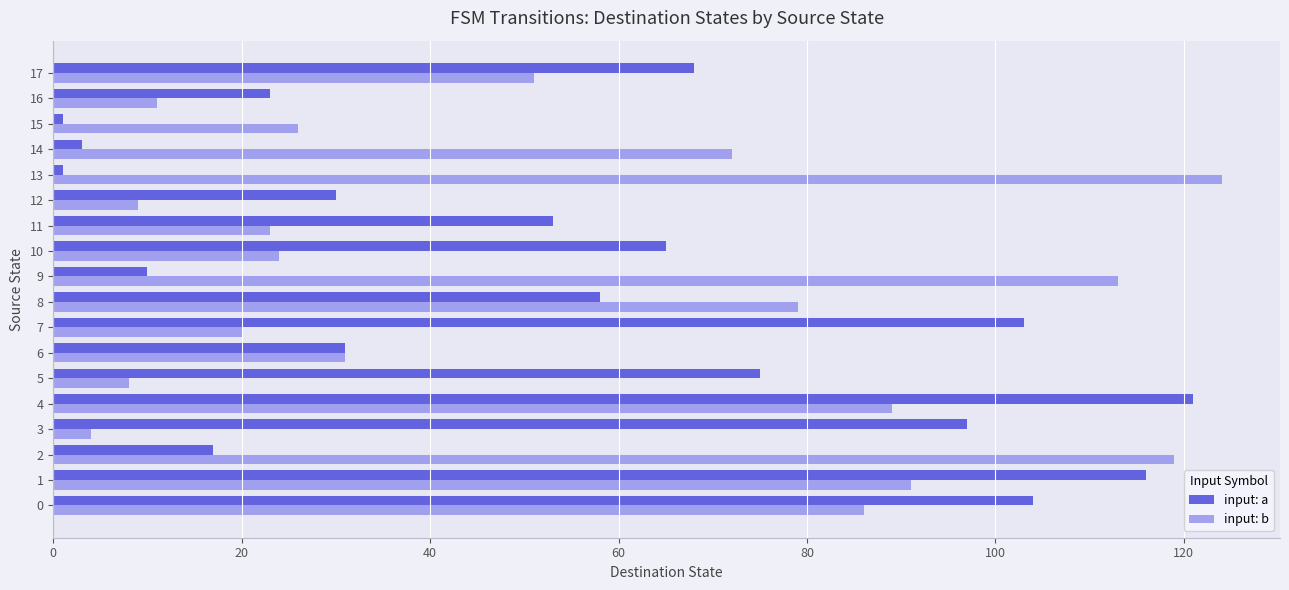

Is it true that input: b equals 79 at 8?

True